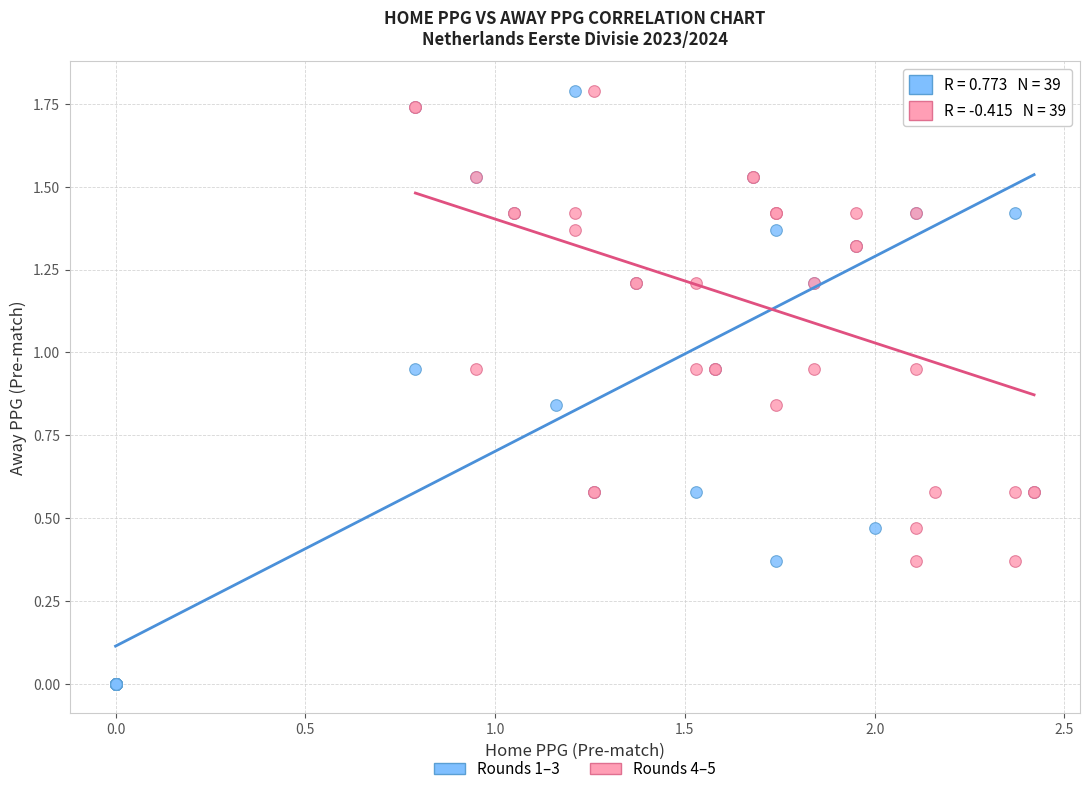

Which series has the largest Y range (max minus min)?

Rounds 1–3